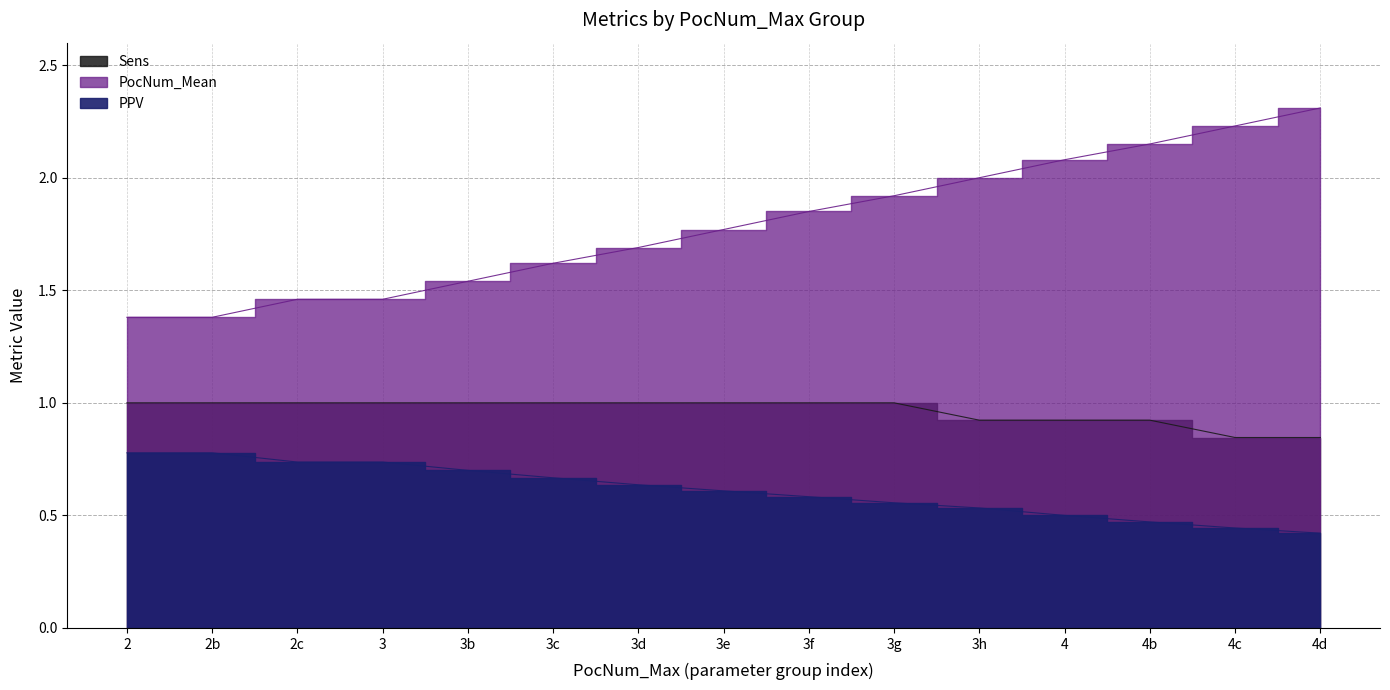

What is the value of the Sens point at the 1st from the left?

1.0